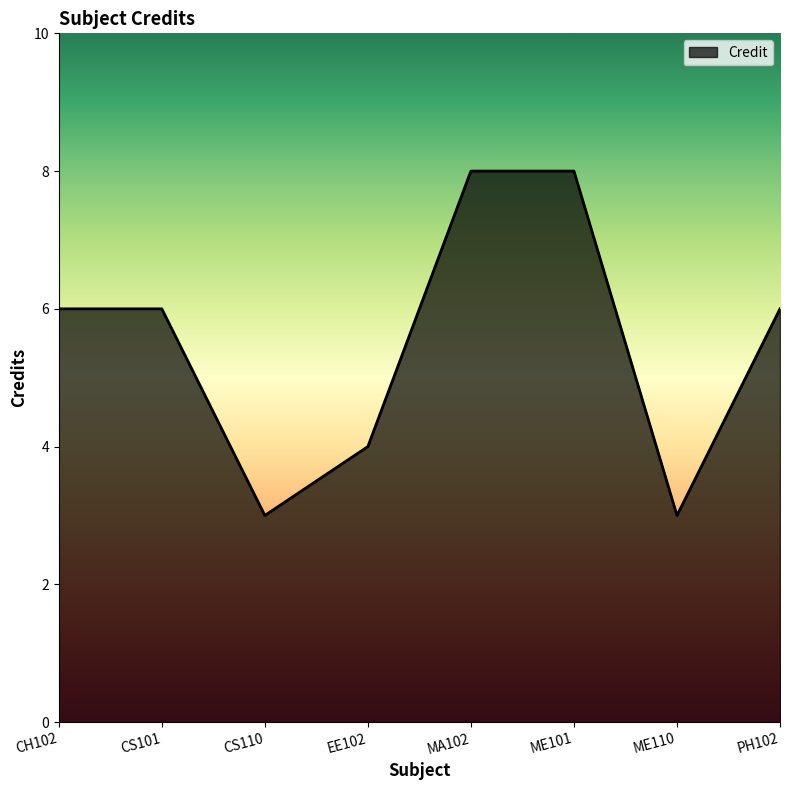

At which category does the data reach its first local valley?

CS110